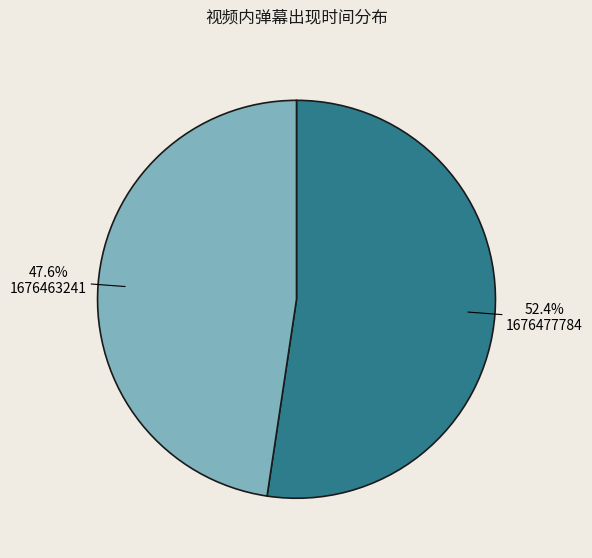

Between 1676477784 and 1676463241, which is larger?

1676477784